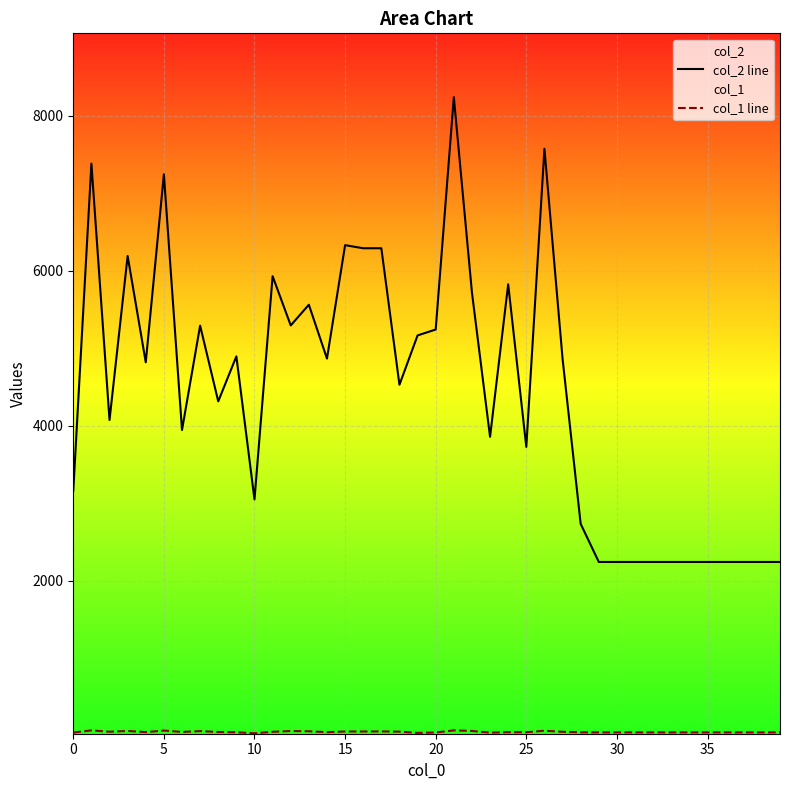

True or false: col_1 line has more than 1 interior local peaks.

True